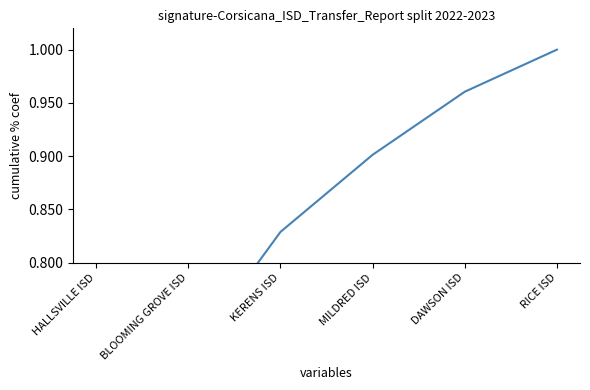

What is the approximate value at DAWSON ISD?

1.0